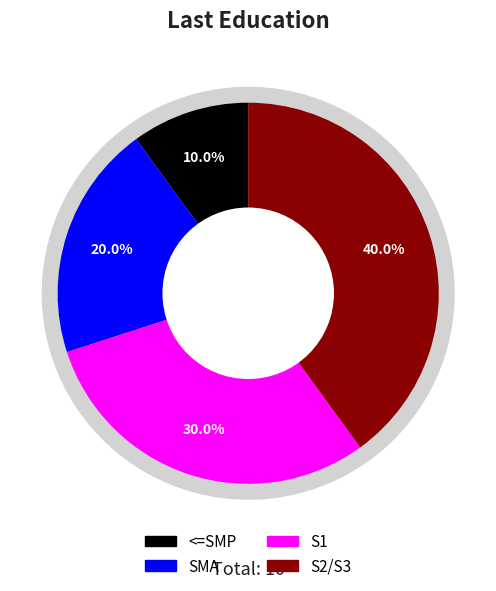

Which slice is the largest?

S2/S3